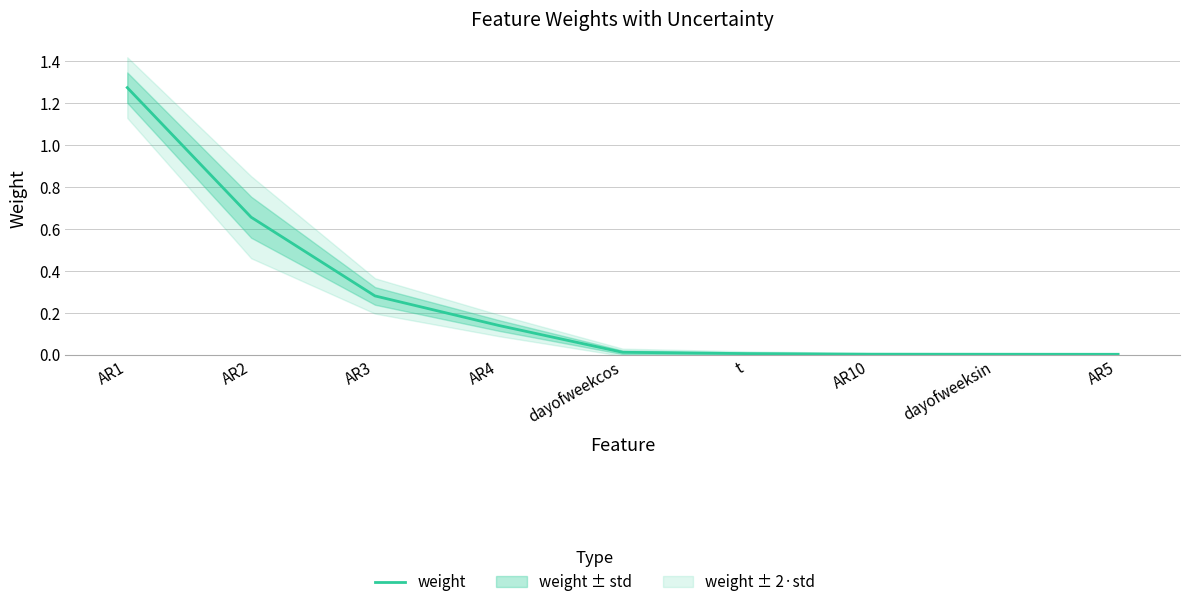

True or false: there are more than 1 points higher than both neighbors.

False